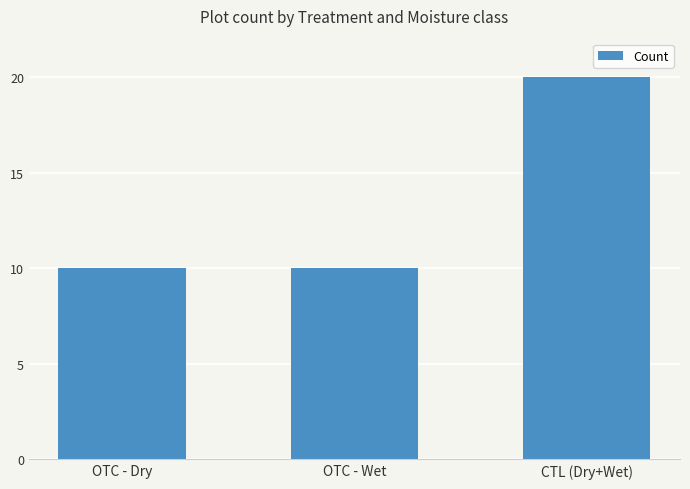

What is the difference between the maximum and minimum values?

10